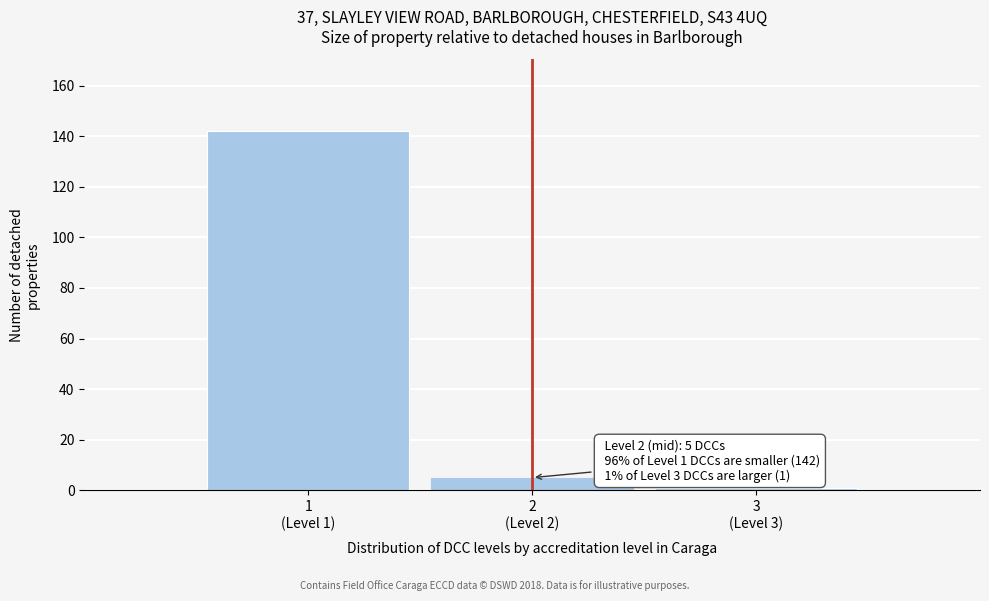

Reading left to right, transcribe all the data shown in this chart.

142	5	1